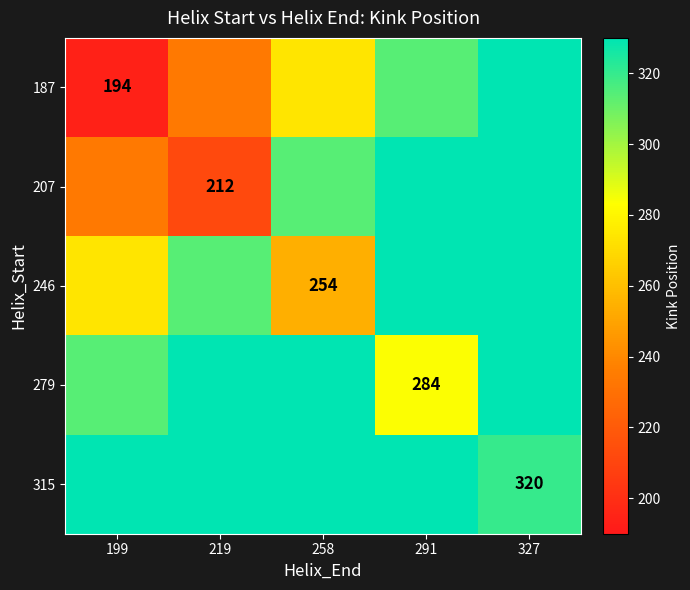

Is it true that 246 equals 56 at 258?

False